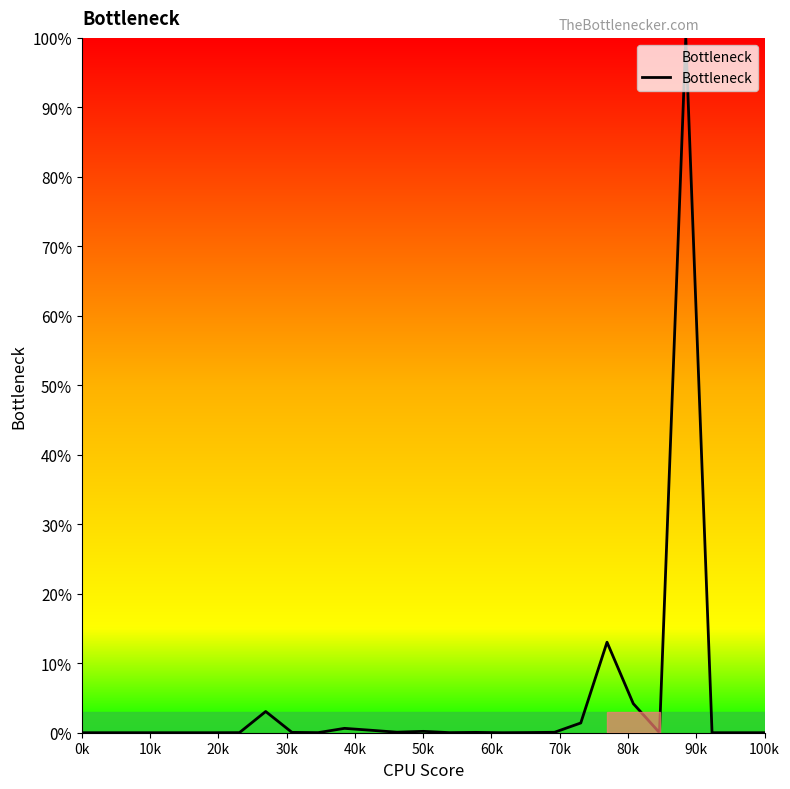

Does the chart have visible grid lines?

No